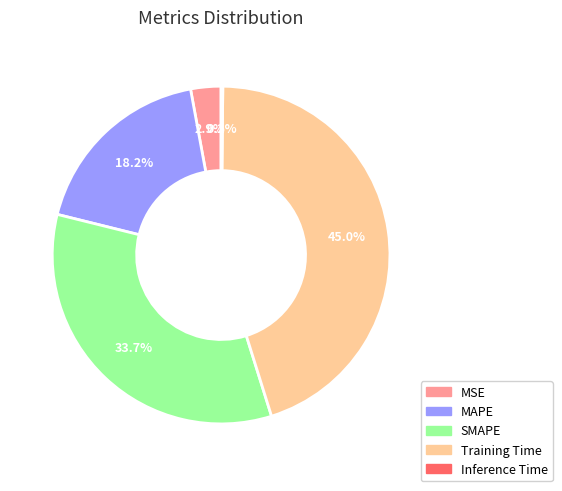

Does SMAPE account for over 50% of the chart?

No